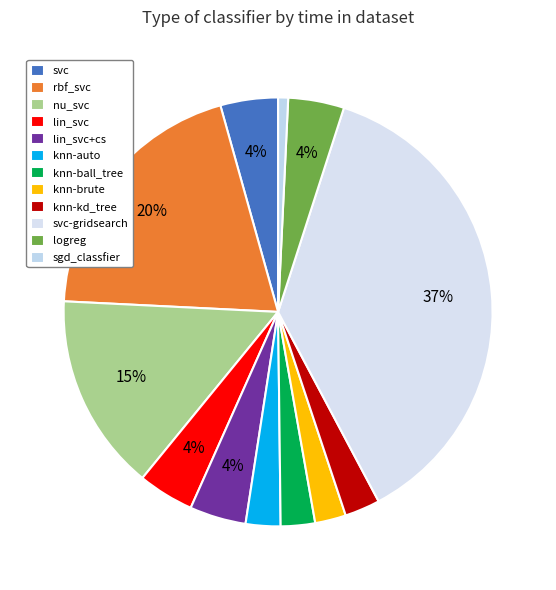

Is knn-ball_tree the majority of the pie?

No